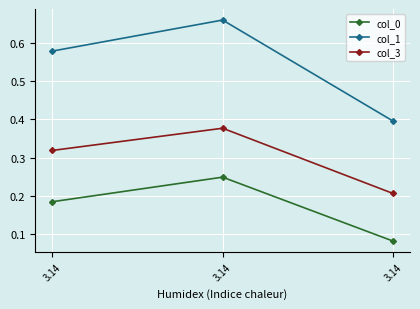

How many distinct data groups are displayed?

3